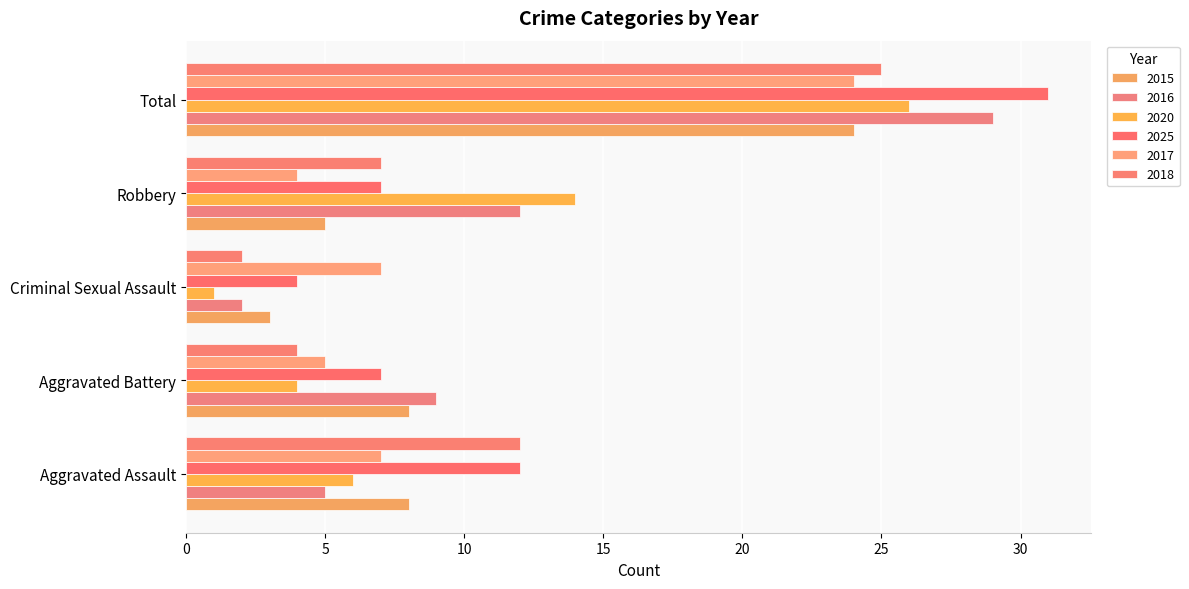

How many values in the 2017 series are below 7?

2